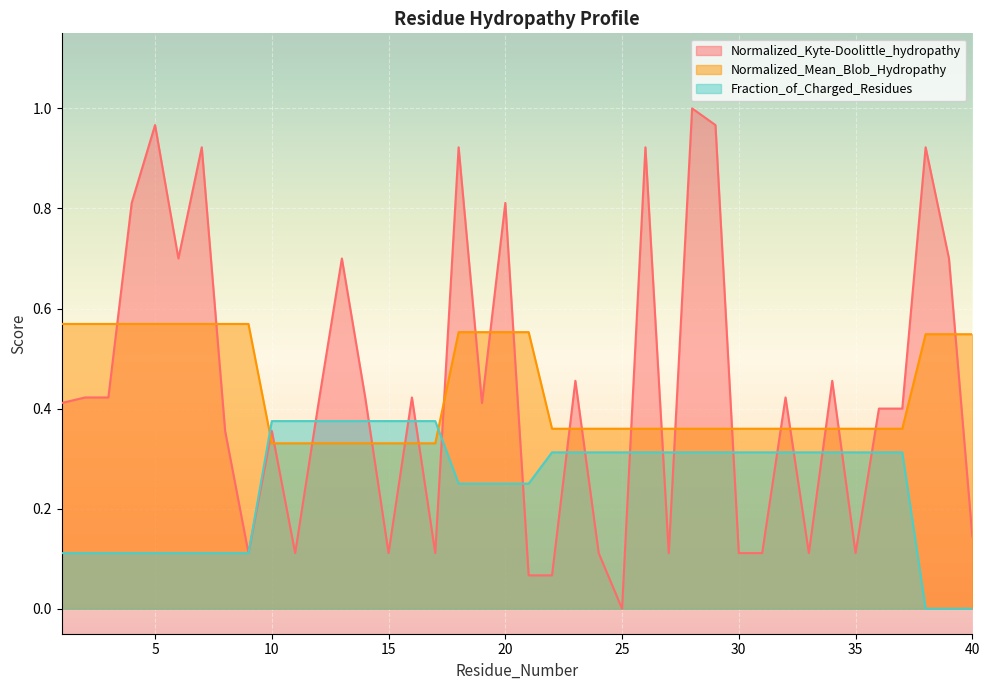

How many distinct data groups are displayed?

3